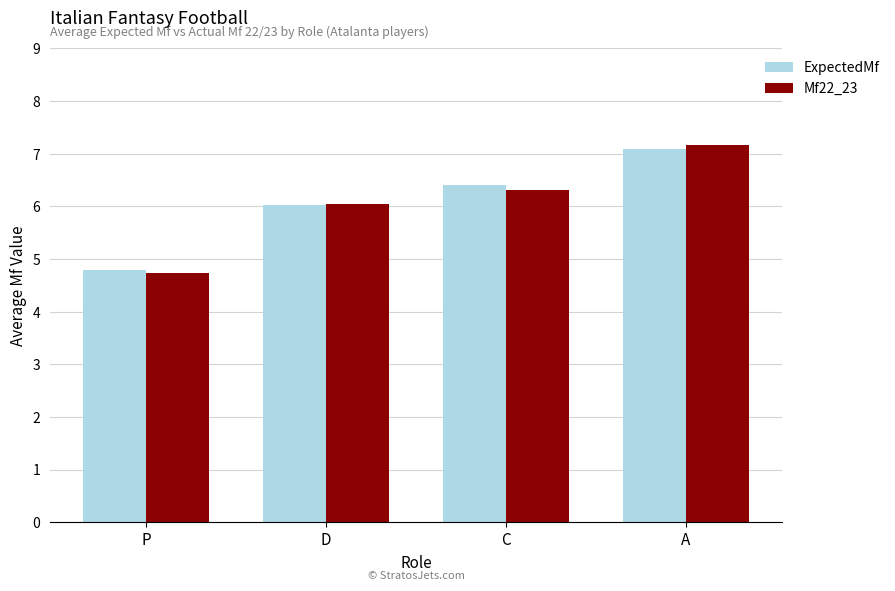

What are all the series names shown in the legend?

ExpectedMf, Mf22_23